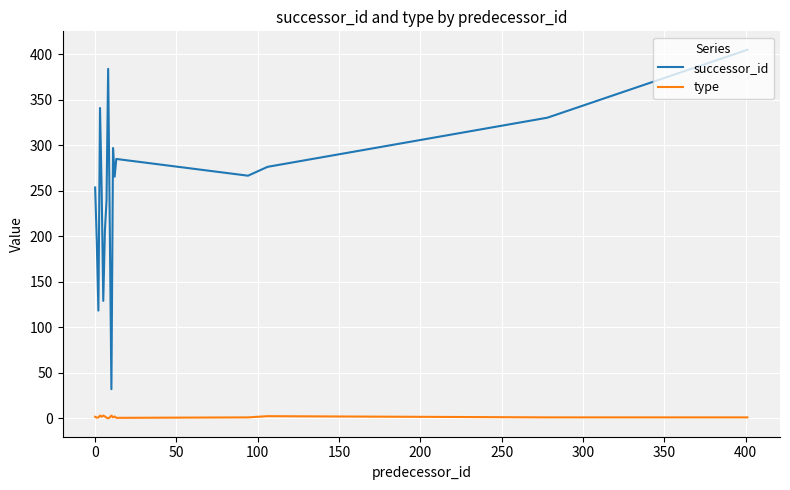

List the series in order of their peak value, highest first.

successor_id, type